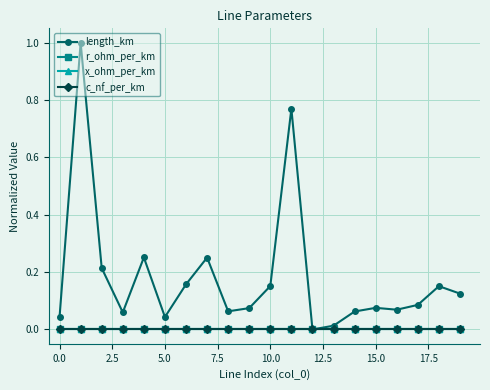

What are all the series names shown in the legend?

length_km, r_ohm_per_km, x_ohm_per_km, c_nf_per_km